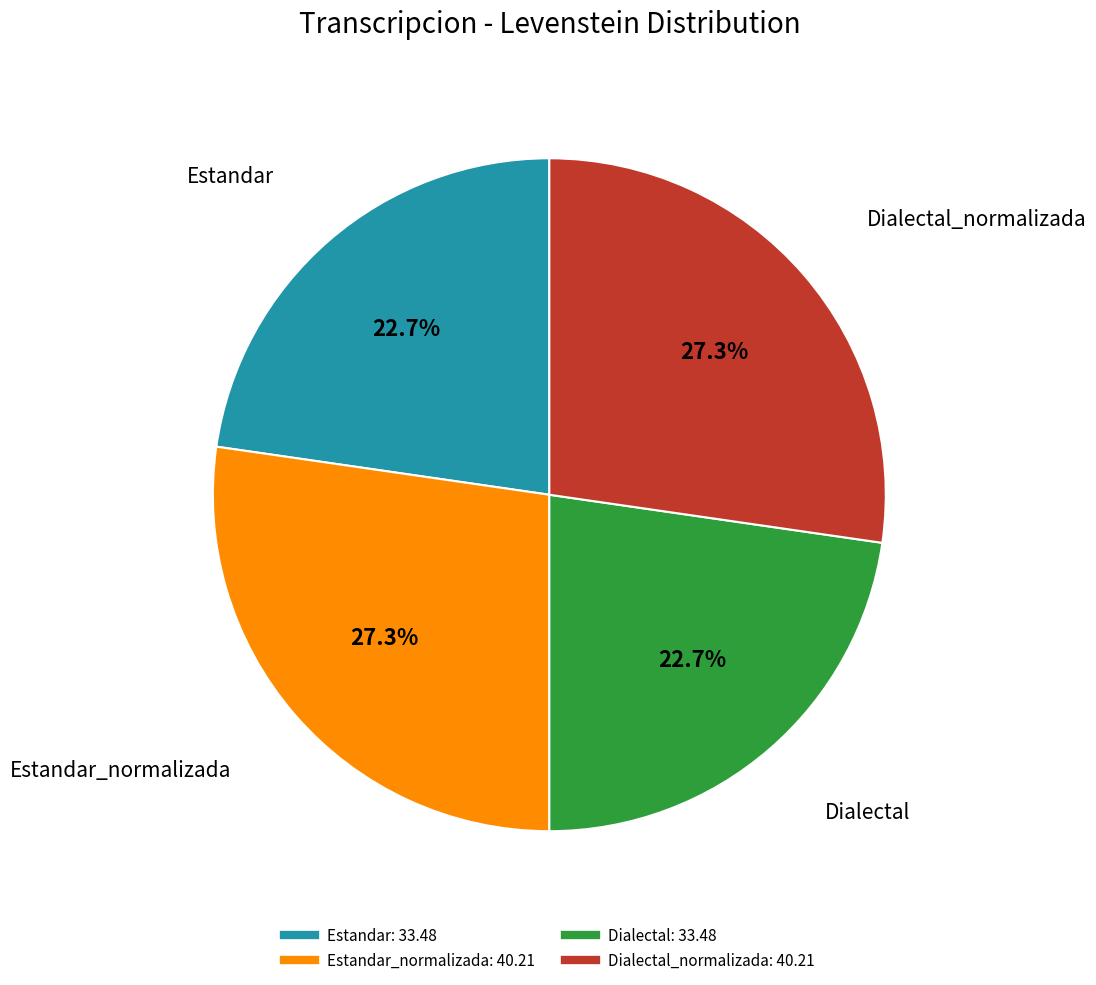

How many slices are in this pie chart?

4